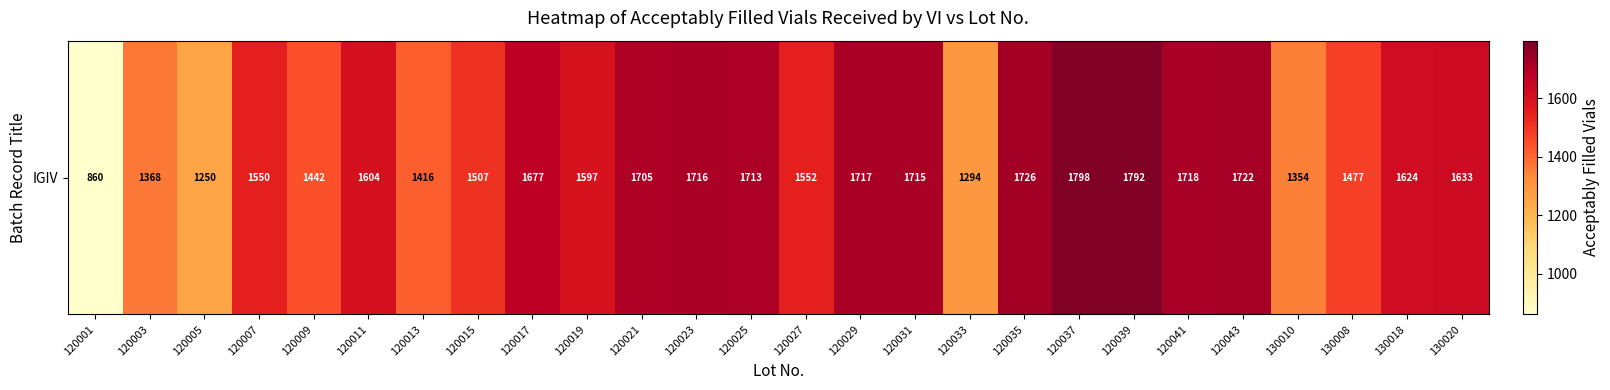

The value at 120005 is 640. True or false?

False